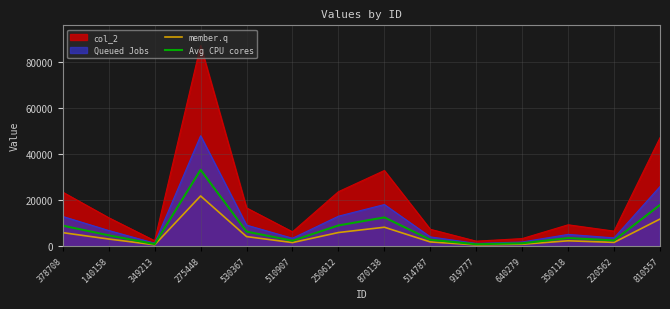

Is it true that Avg CPU cores equals 3527.8 at 350118?

True